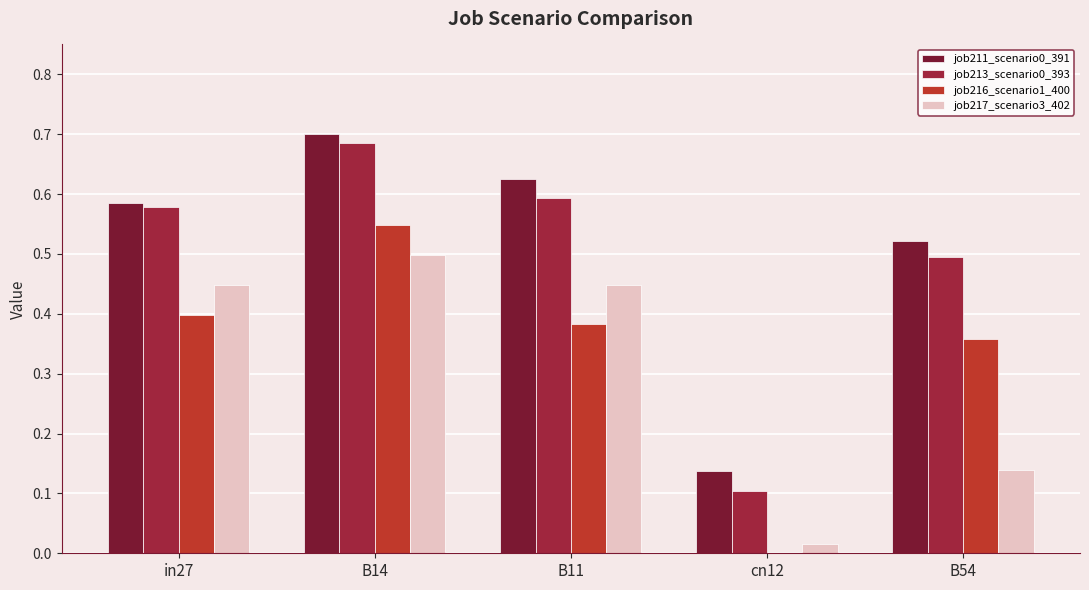

What is the total value across all series at B11?

2.1